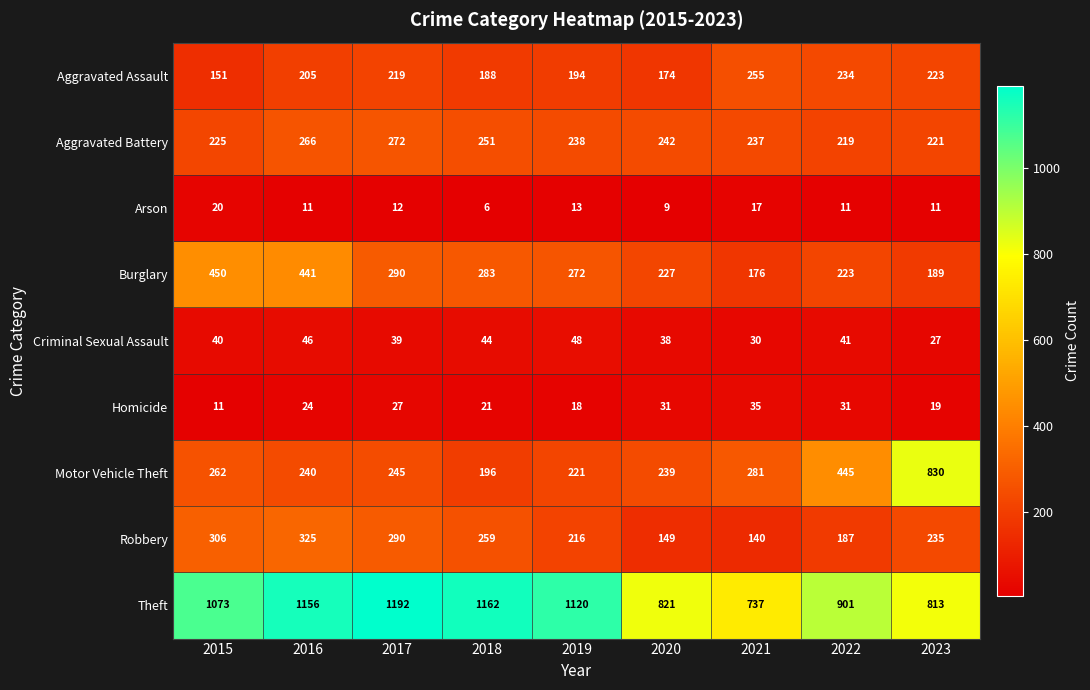

At how many categories does at least one series exceed 184?

9